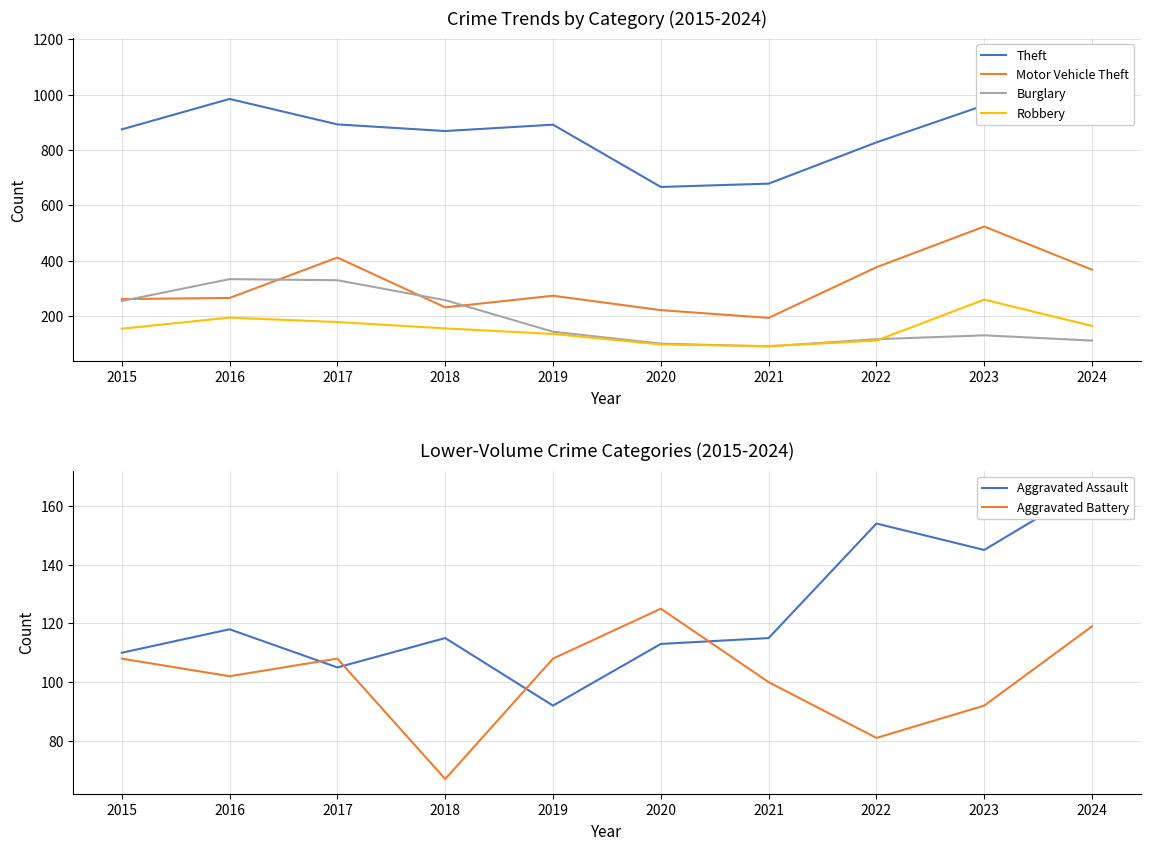

Does the chart display data point markers on the line(s)?

No